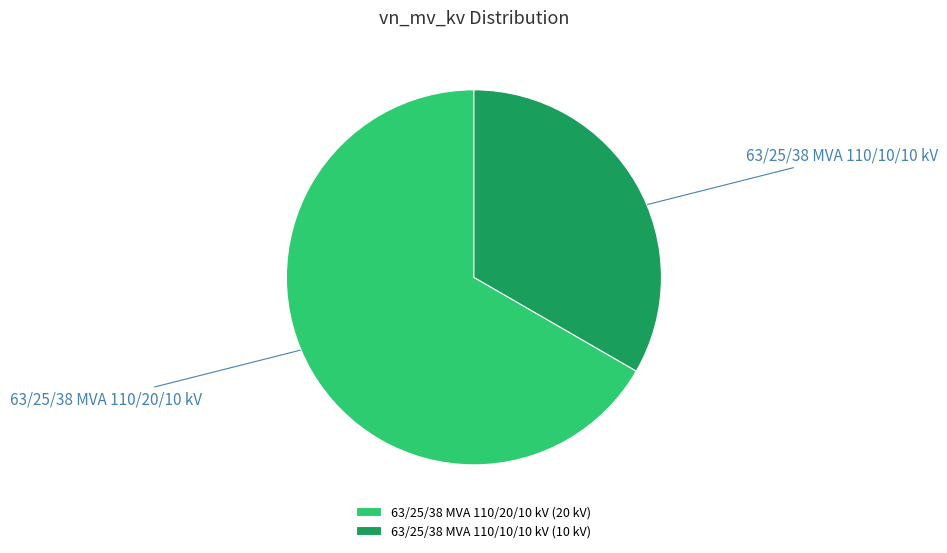

How many segments does this pie chart have?

2